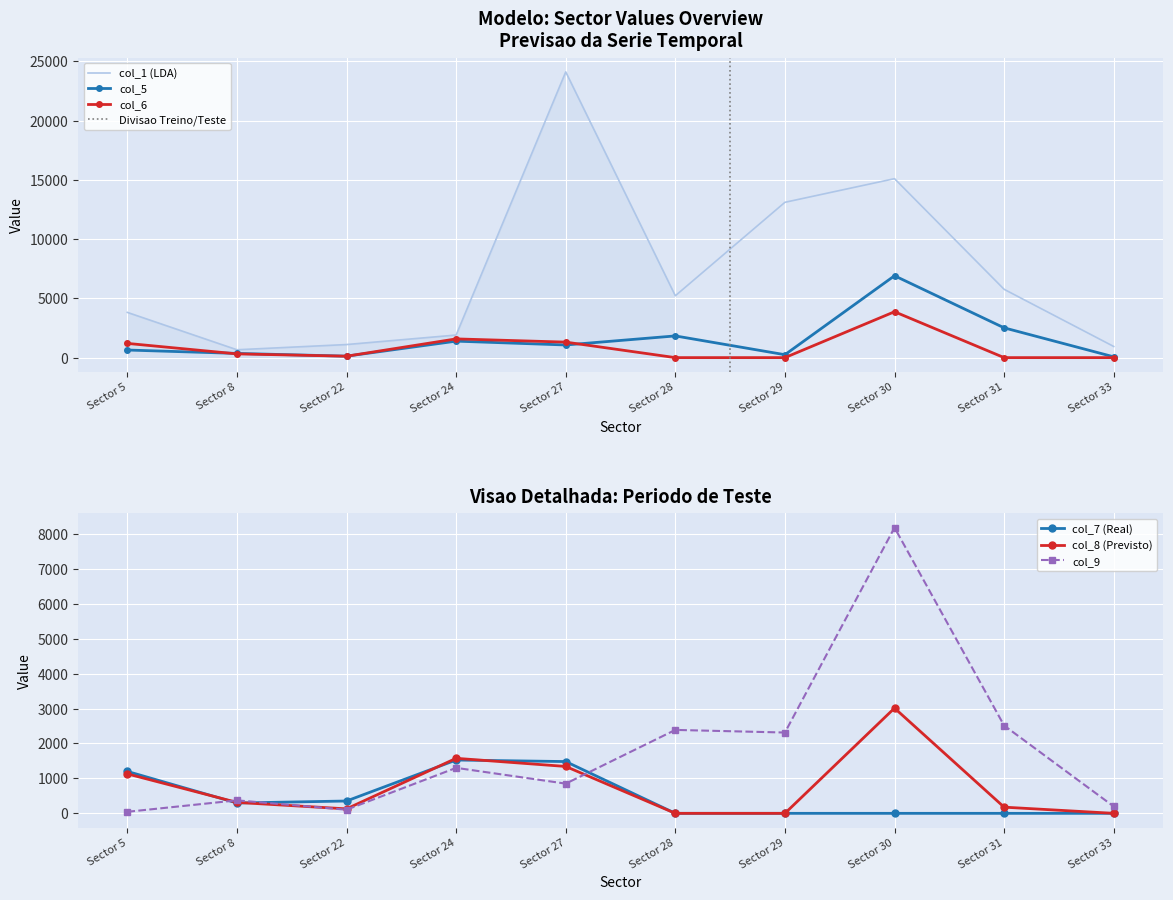

What is the difference between the highest and lowest values at Sector 5?

3771